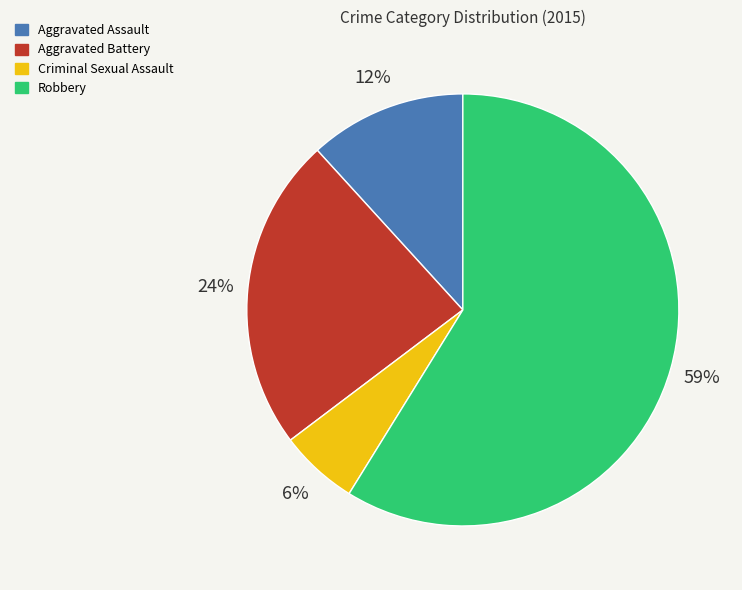

Is Aggravated Battery the majority of the pie?

No